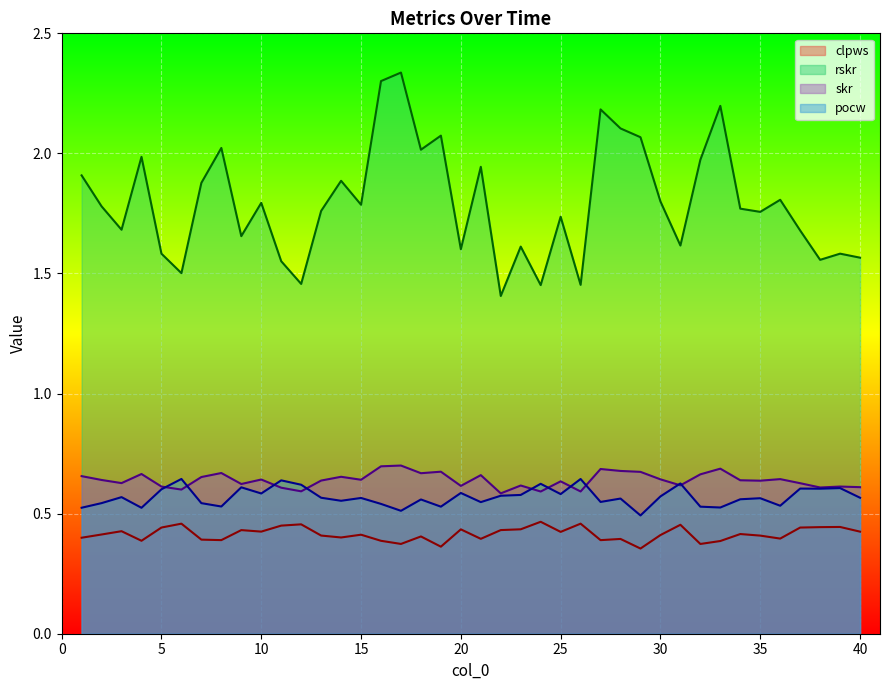

At which category is the sum across all series the highest?

16